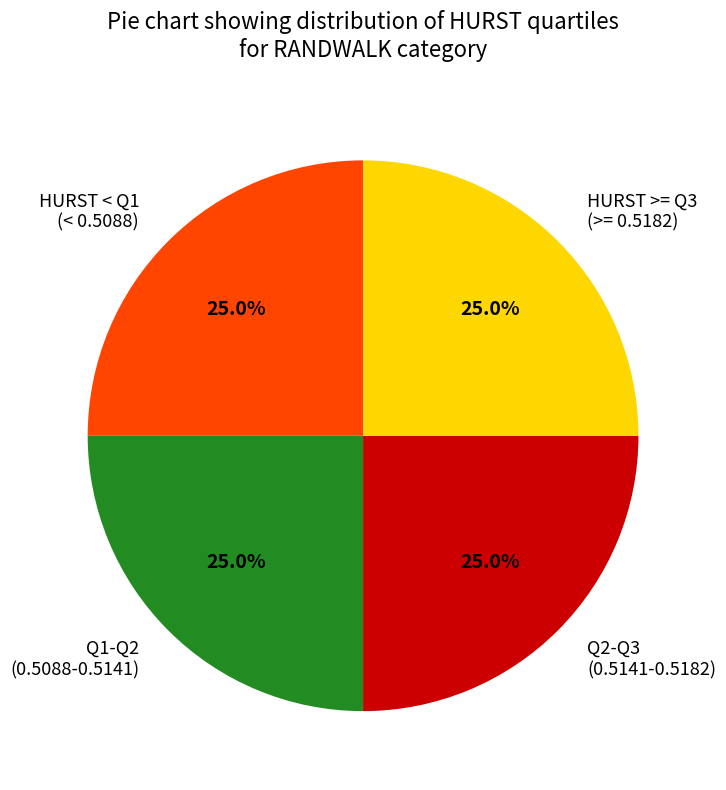

What percentage is NOT represented by Q2-Q3 (0.5141-0.5182)?

75.0%